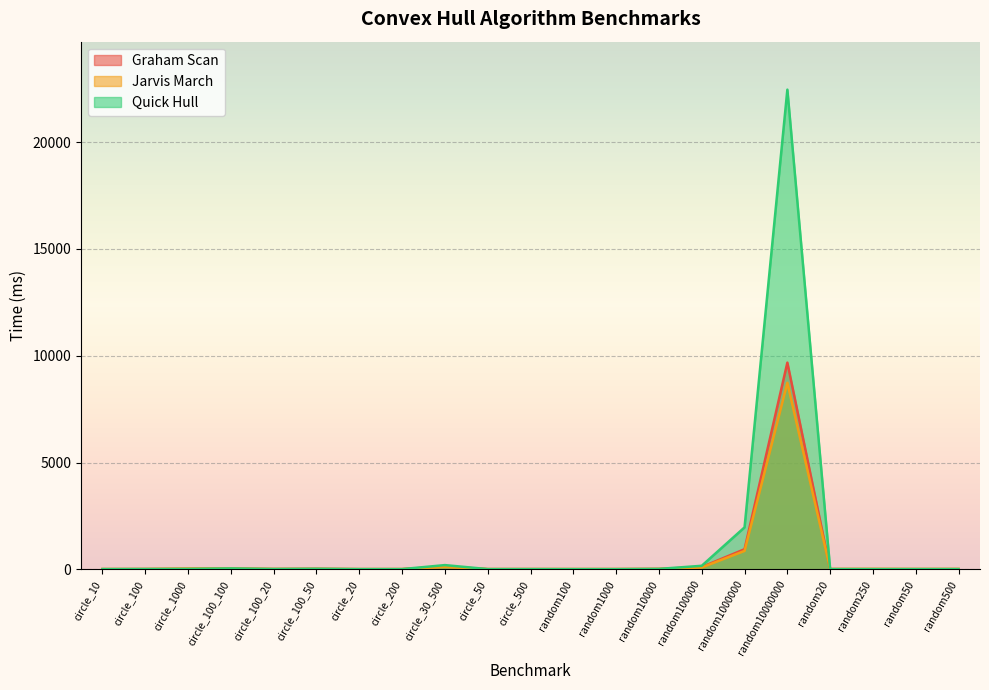

Reading right to left, list all the values displayed in this chart.

Graham Scan: 15	14	14	14	9677	947	112	23	15	14	15	15	134	15	14	26	19	36	22	18	15
Jarvis March: 22	21	25	22	8733	867	93	22	17	17	17	16	119	16	15	27	21	45	41	19	16
Quick Hull: 17	17	16	18	22451	1969	171	25	15	15	16	16	203	16	16	31	21	47	25	20	16